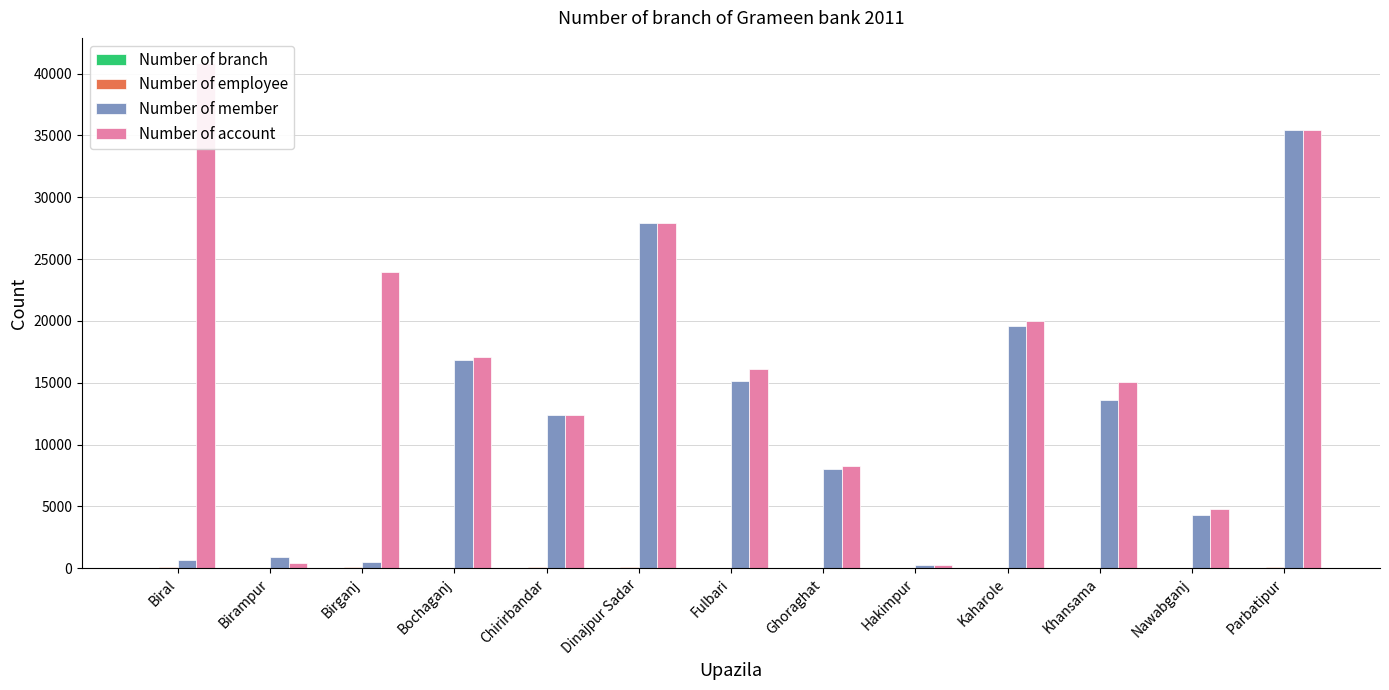

Is it true that Number of employee equals 15 at Nawabganj?

False